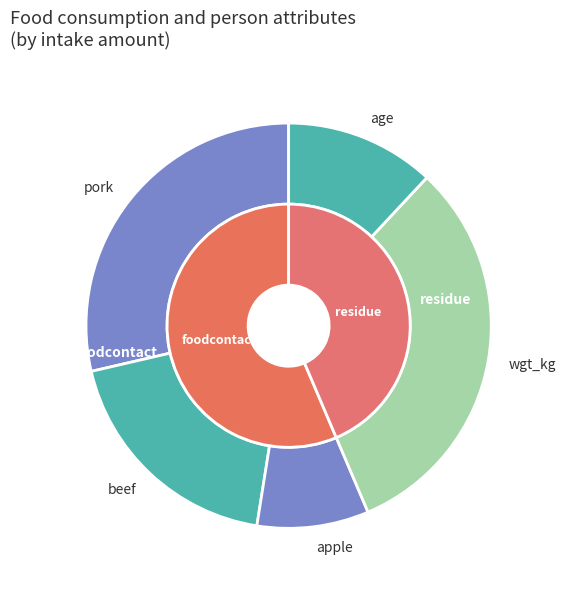

To the nearest percent, what is the average slice percentage?

20%